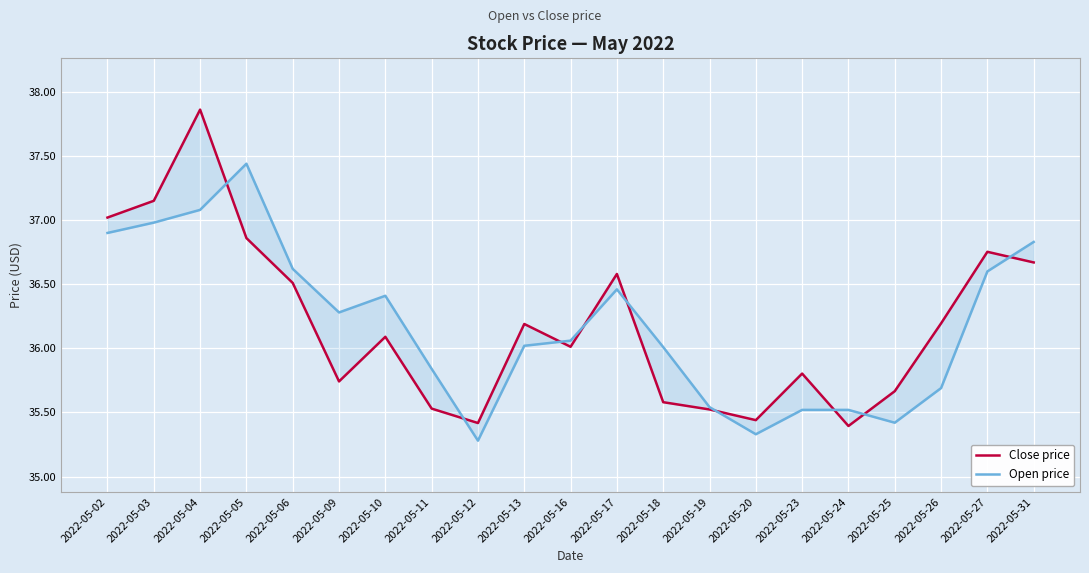

Reading left to right, transcribe all the data shown in this chart.

Close price: 37.0	37.2	37.9	36.9	36.5	35.7	36.1	35.5	35.4	36.2	36.0	36.6	35.6	35.5	35.4	35.8	35.4	35.7	36.2	36.8	36.7
Open price: 36.9	37.0	37.1	37.4	36.6	36.3	36.4	35.8	35.3	36.0	36.1	36.5	36.0	35.5	35.3	35.5	35.5	35.4	35.7	36.6	36.8